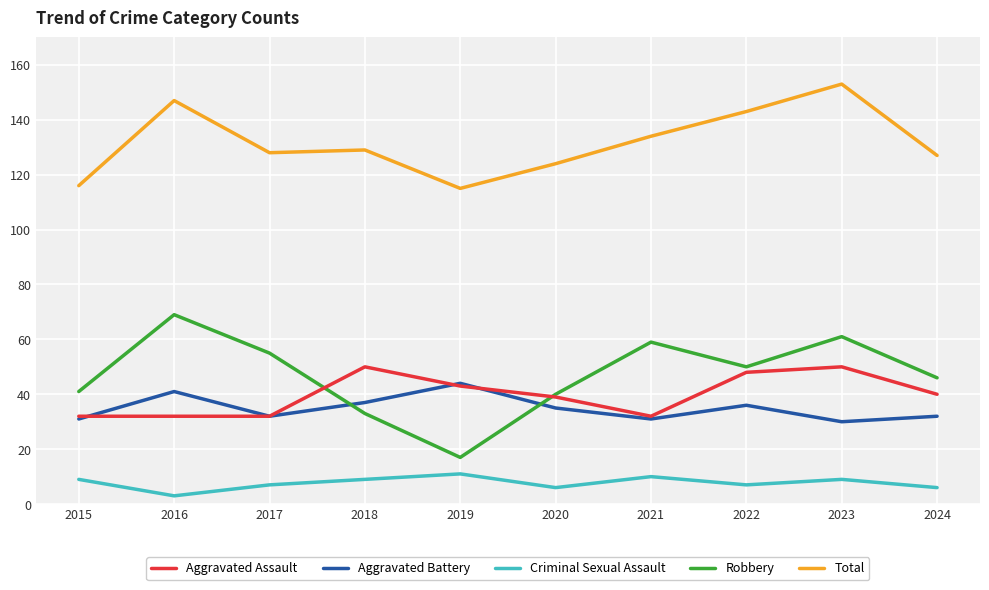

What is the greatest value displayed?

153